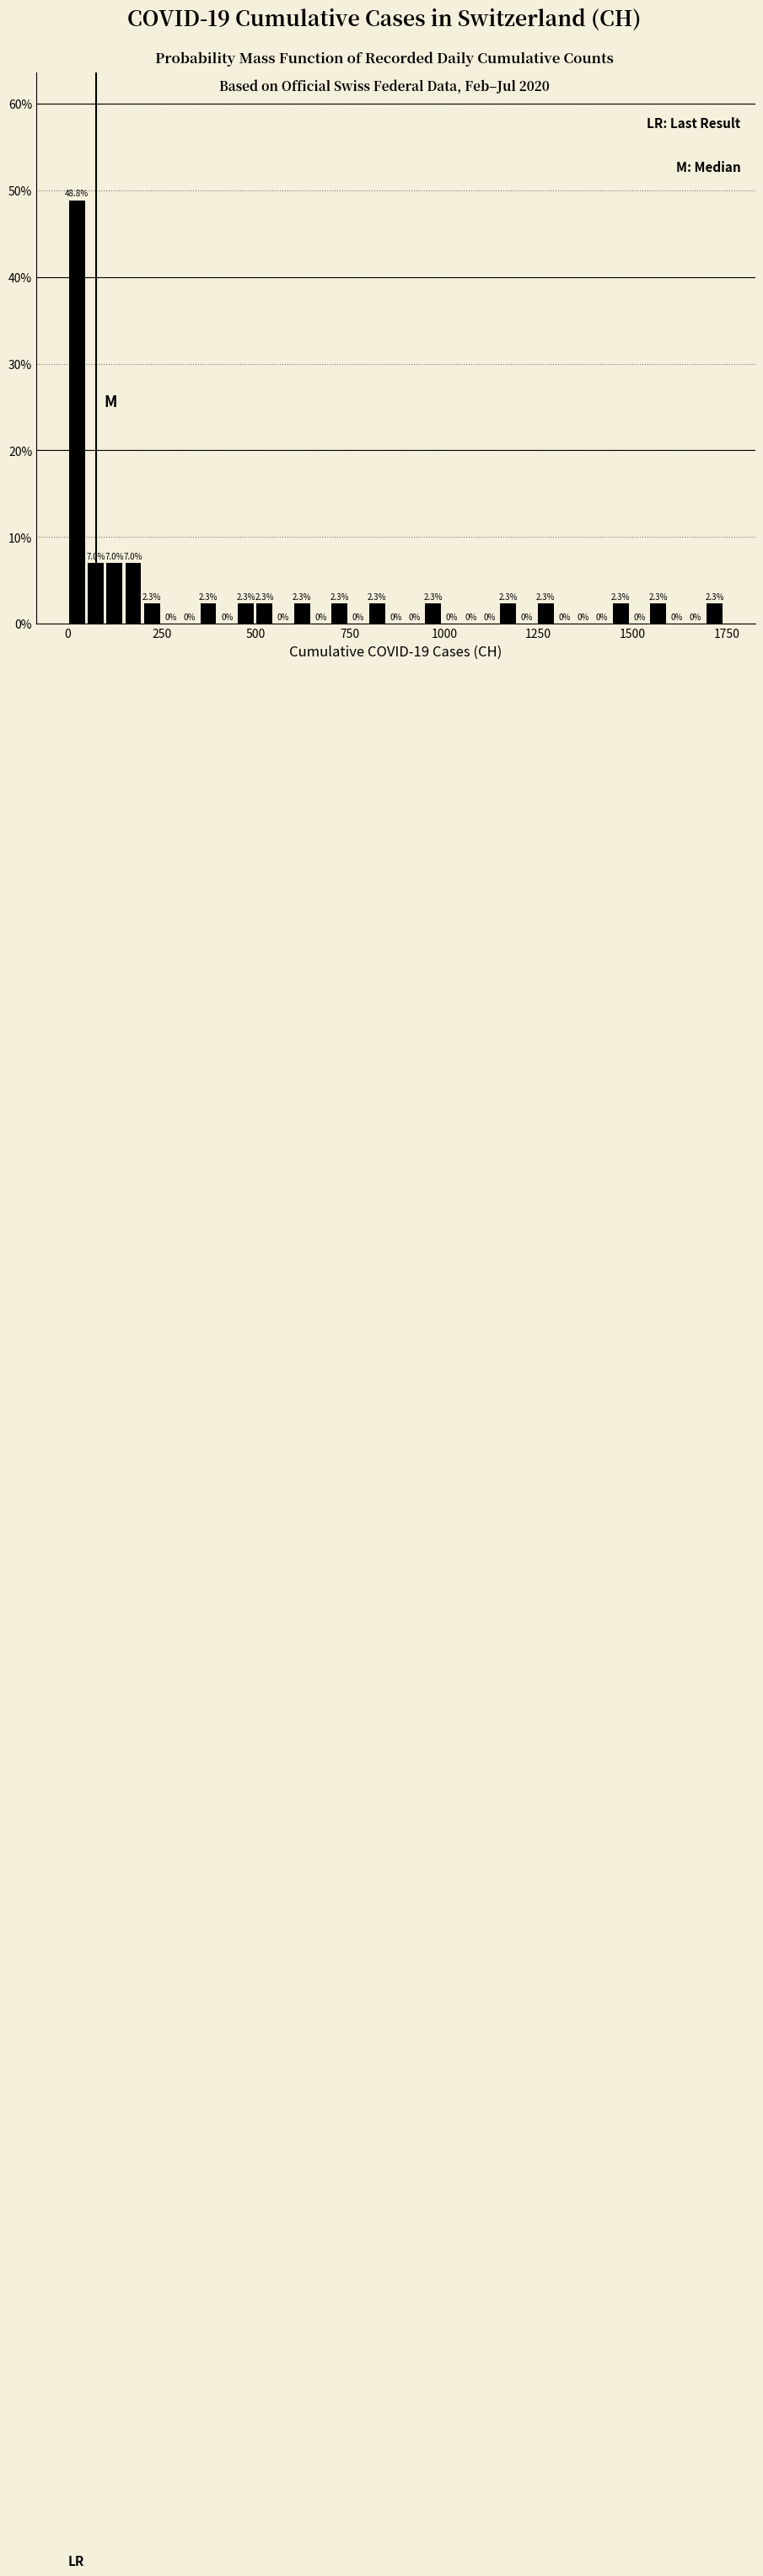

Around what value on the x-axis is the tallest bar? Give the approximate position of its centre, as read against the axis.

0